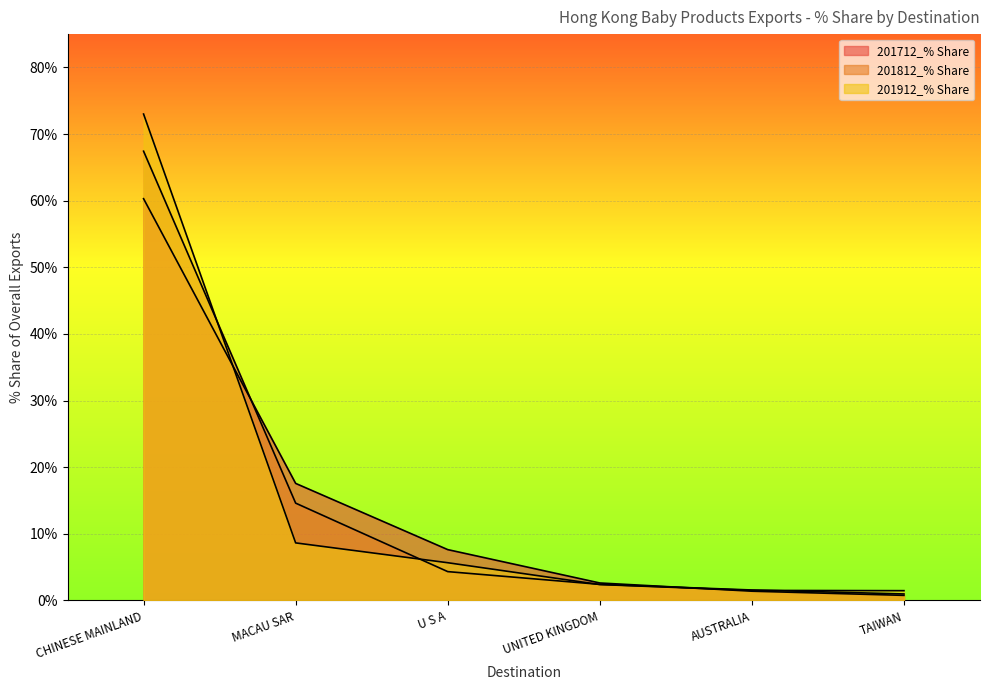

Where does the 201912_% Share series first go above 5?

CHINESE MAINLAND